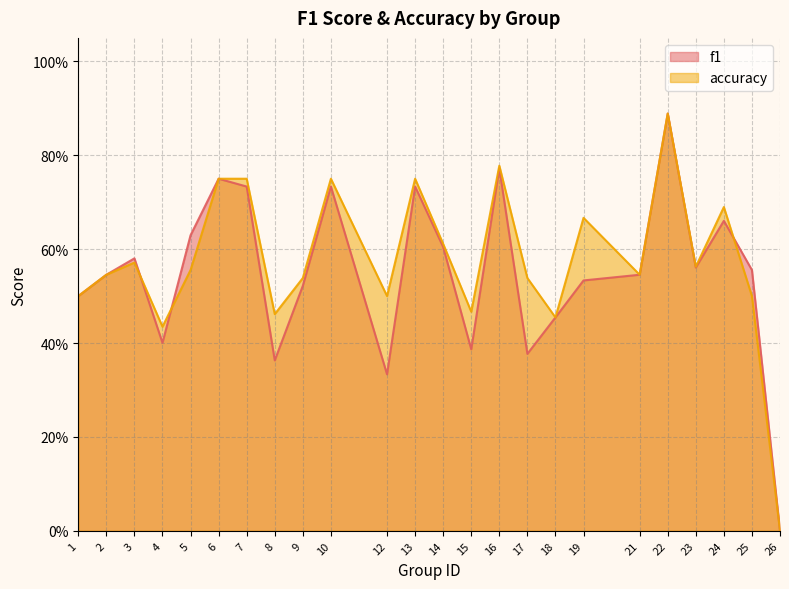

What are all the series names shown in the legend?

f1, accuracy